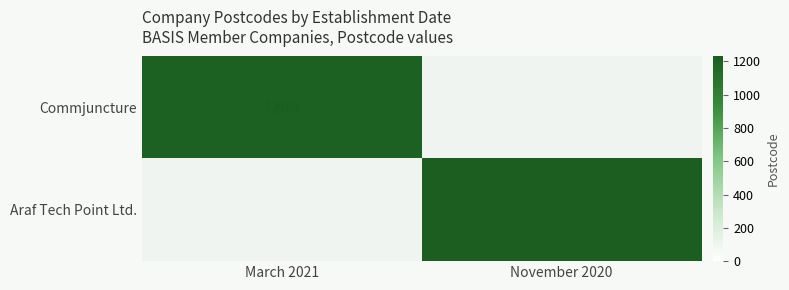

Is the value of Araf Tech Point Ltd. at November 2020 greater than the value of Commjuncture at March 2021?

Yes